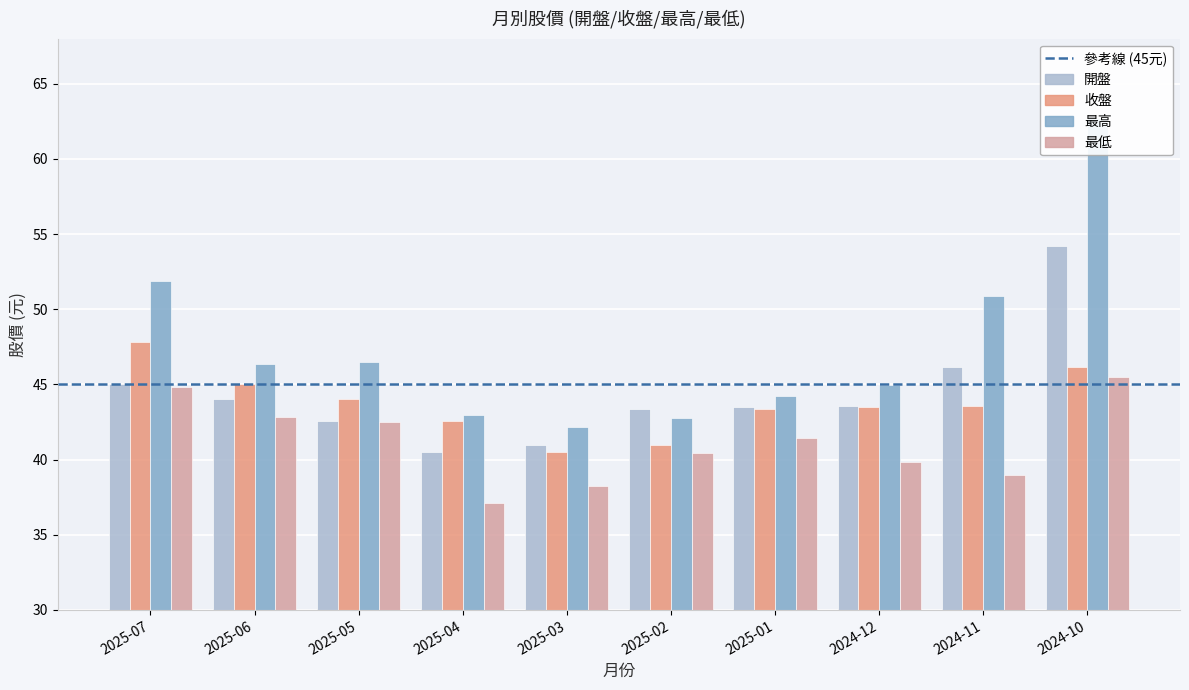

What is the total value across all series at 2025-04?

163.1